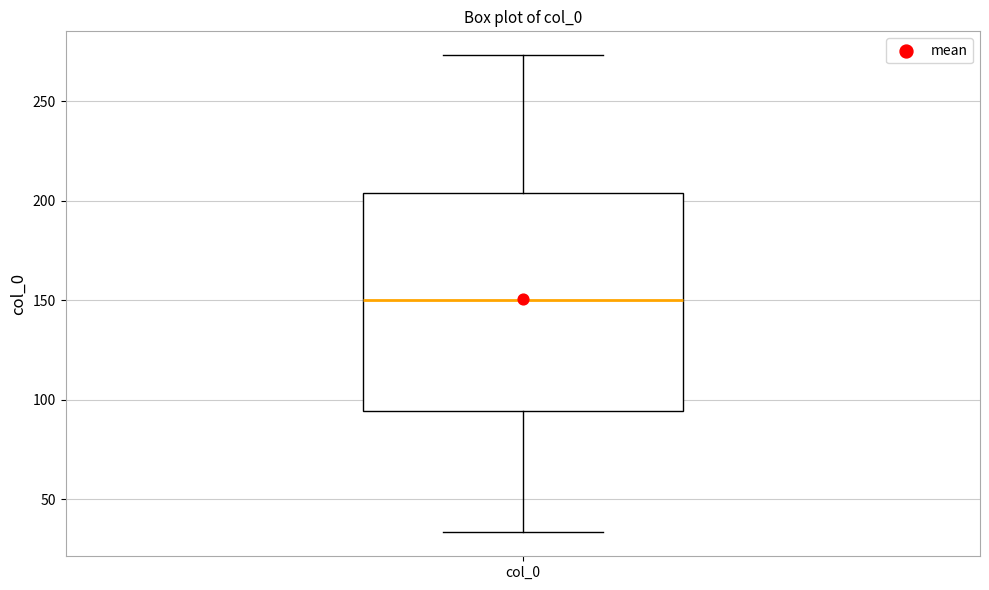

Transcribe this box plot: give where the median line is, the range the box spans, and where the two whiskers end, as read against the y-axis. The values are not printed on the chart, so give them approximately, as read against the axis.

median 150, box 95 to 205, whiskers 35 to 275